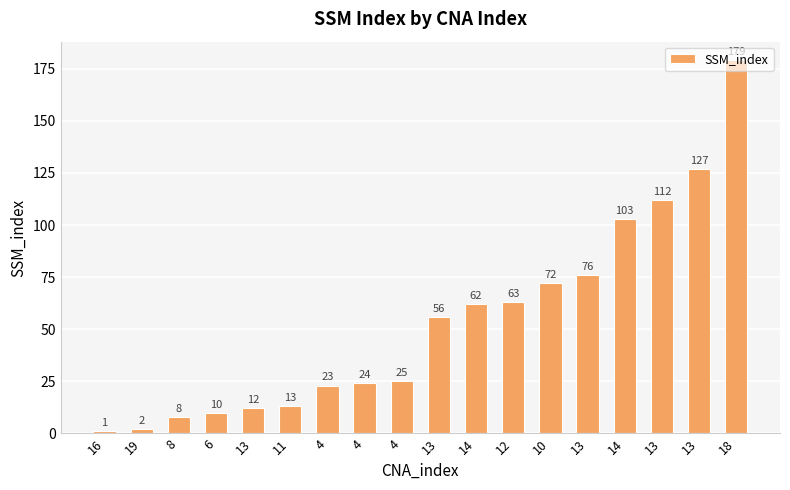

Is it true that the value at 12 is 63?

True